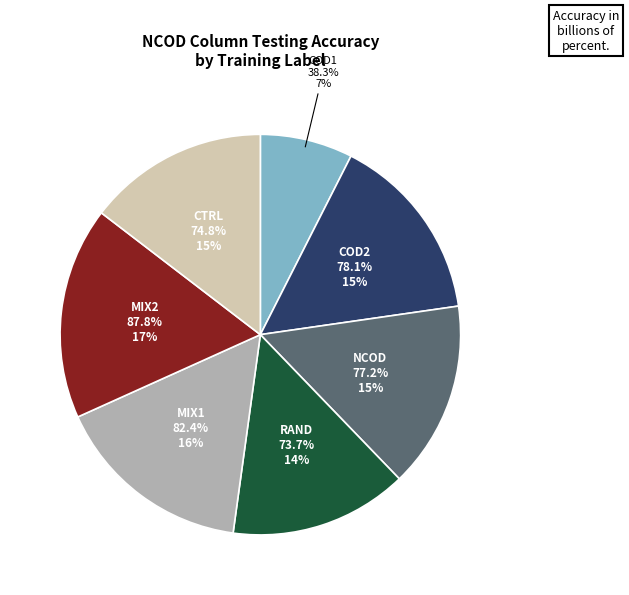

How many segments does this pie chart have?

7